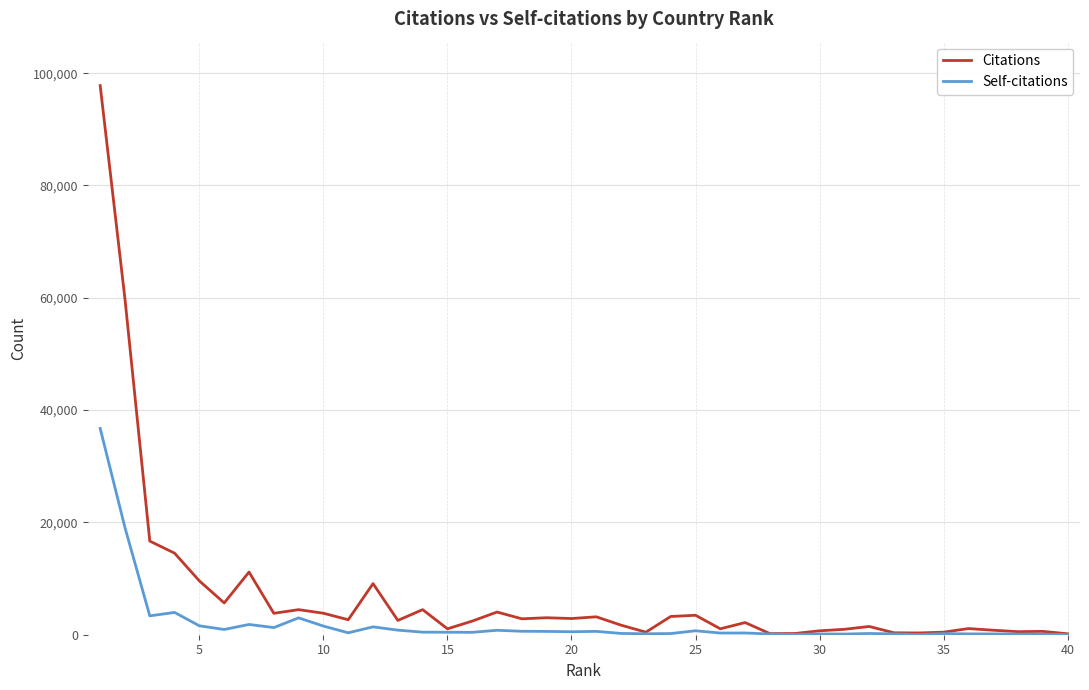

What is the maximum value for Citations?

97788